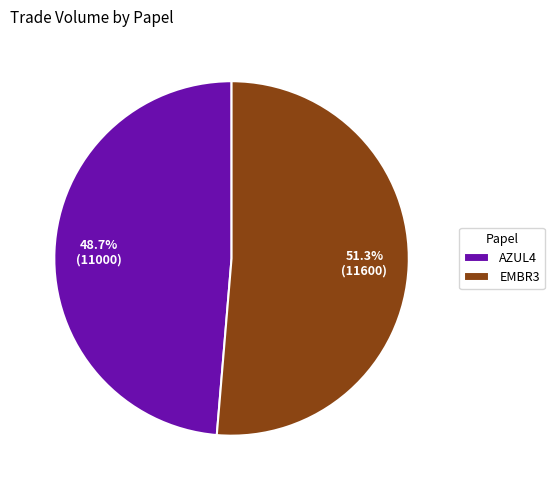

How many segments does this pie chart have?

2